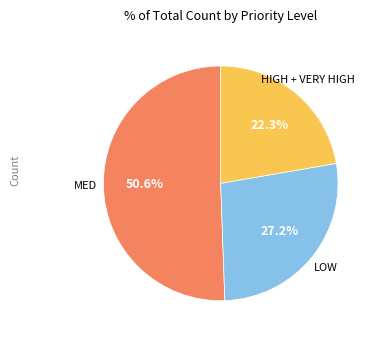

How many segments does this pie chart have?

3